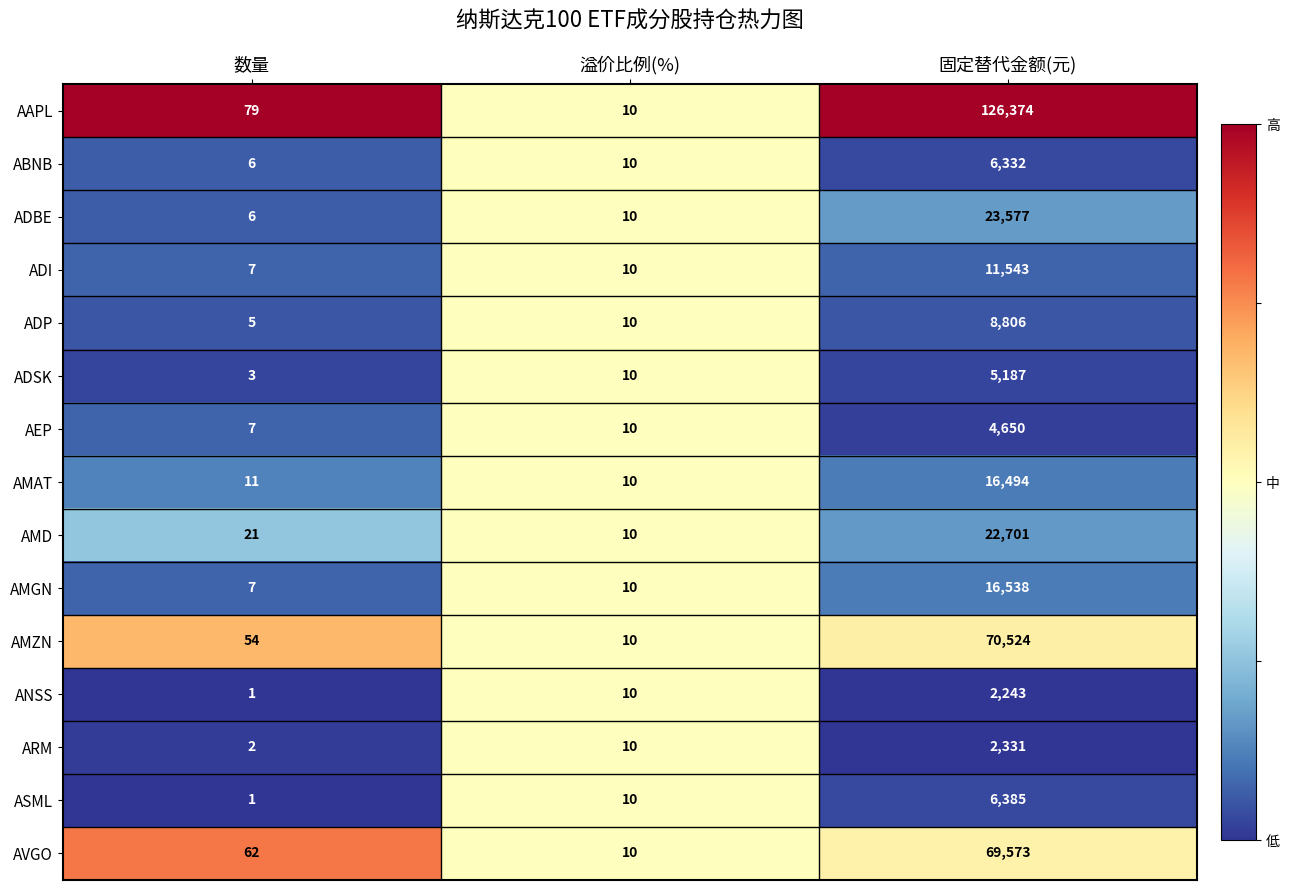

Which series has the largest total across all categories?

AAPL